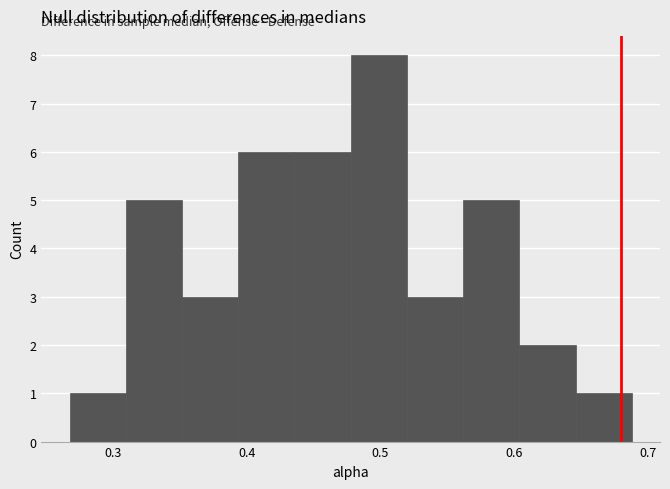

Reading left to right, list every bar in this chart as the range it spans on the x-axis followed by its height. Neither the bar edges nor the heights are printed on the chart, so give them approximately, as read against the axes.

0.27 to 0.31: 1
0.31 to 0.35: 5
0.35 to 0.39: 3
0.39 to 0.44: 6
0.44 to 0.48: 6
0.48 to 0.52: 8
0.52 to 0.56: 3
0.56 to 0.60: 5
0.60 to 0.65: 2
0.65 to 0.69: 1